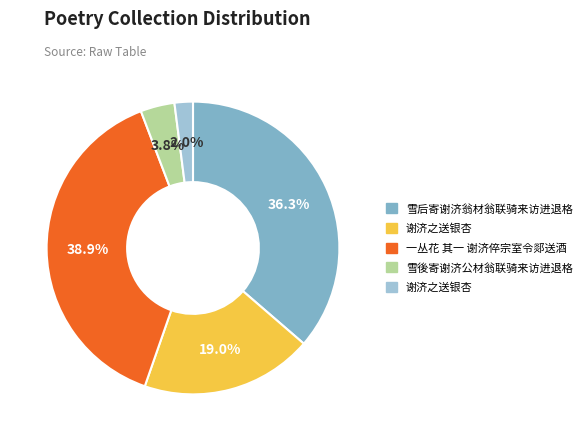

Is there a majority slice in this chart?

No